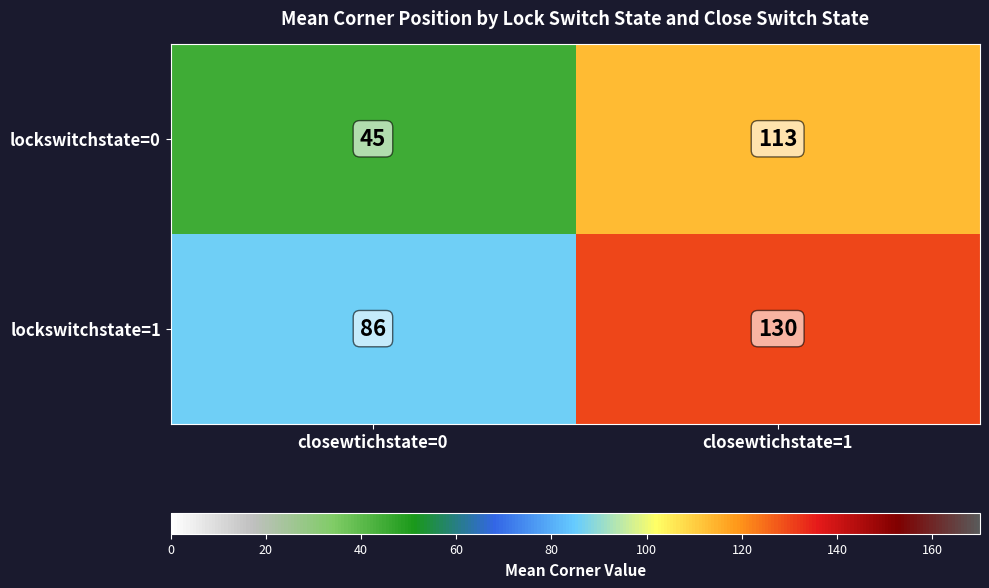

At which category does the chart reach its peak across all series?

closewtichstate=1